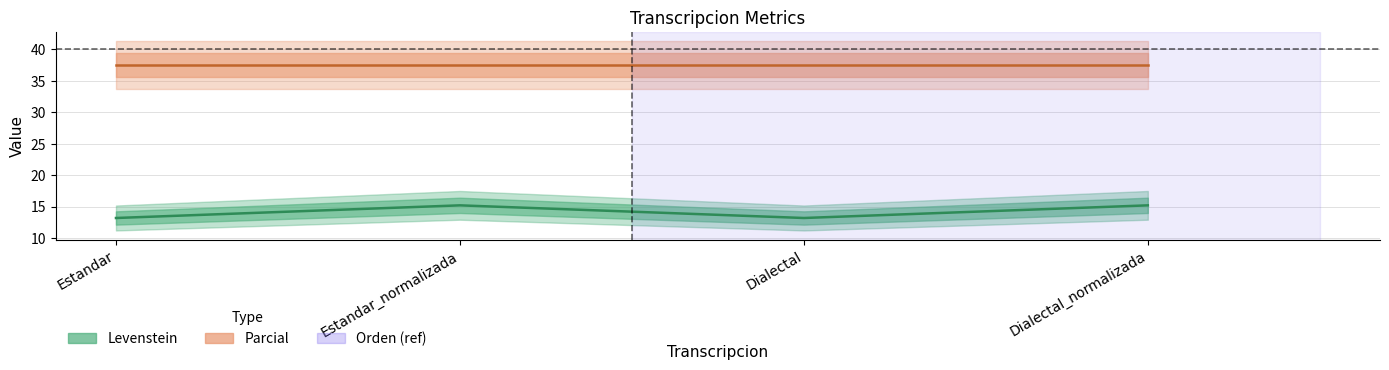

Rank the categories by Levenstein value from highest to lowest.

Estandar_normalizada, Dialectal_normalizada, Estandar, Dialectal